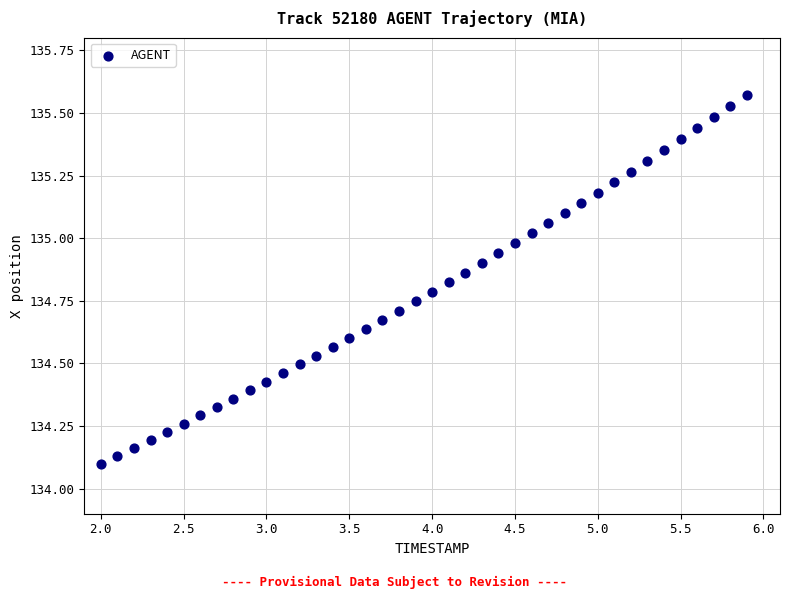

What is the range of X values (max minus min)?

3.9